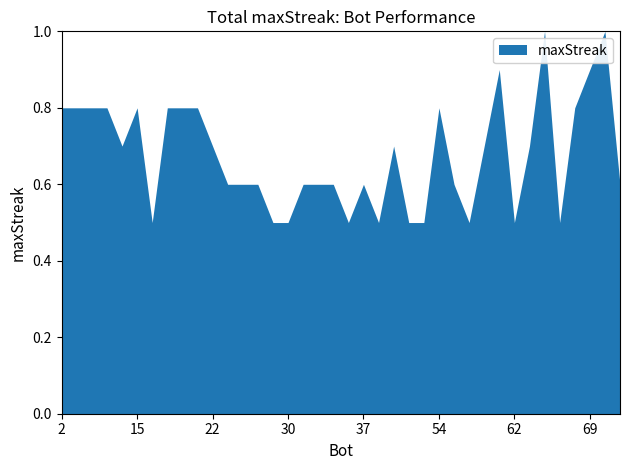

Rank the categories by value from highest to lowest.

65, 70, 60, 69, 2, 3, 5, 10, 15, 18, 20, 21, 54, 67, 12, 22, 43, 58, 63, 24, 25, 27, 31, 32, 35, 37, 56, 71, 17, 29, 30, 36, 41, 44, 49, 57, 62, 66